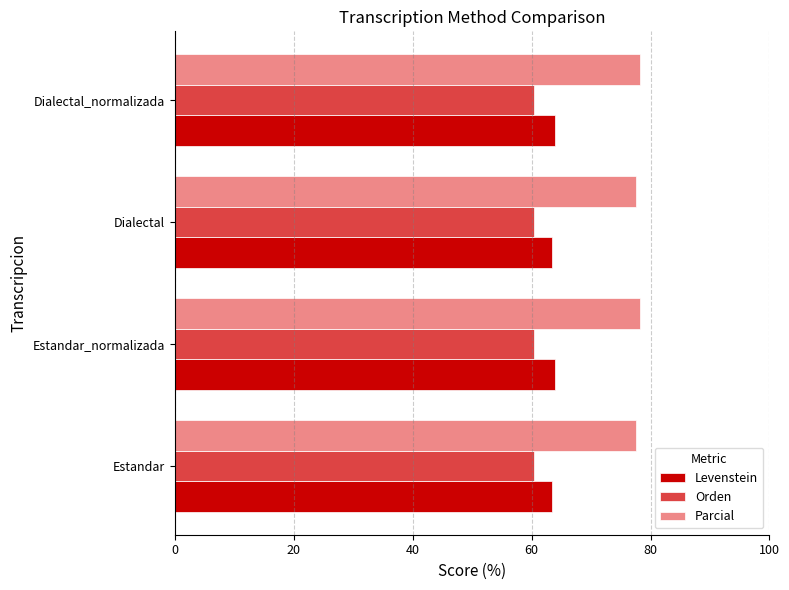

The Levenstein series shows 63.9 at Estandar_normalizada. True or false?

True